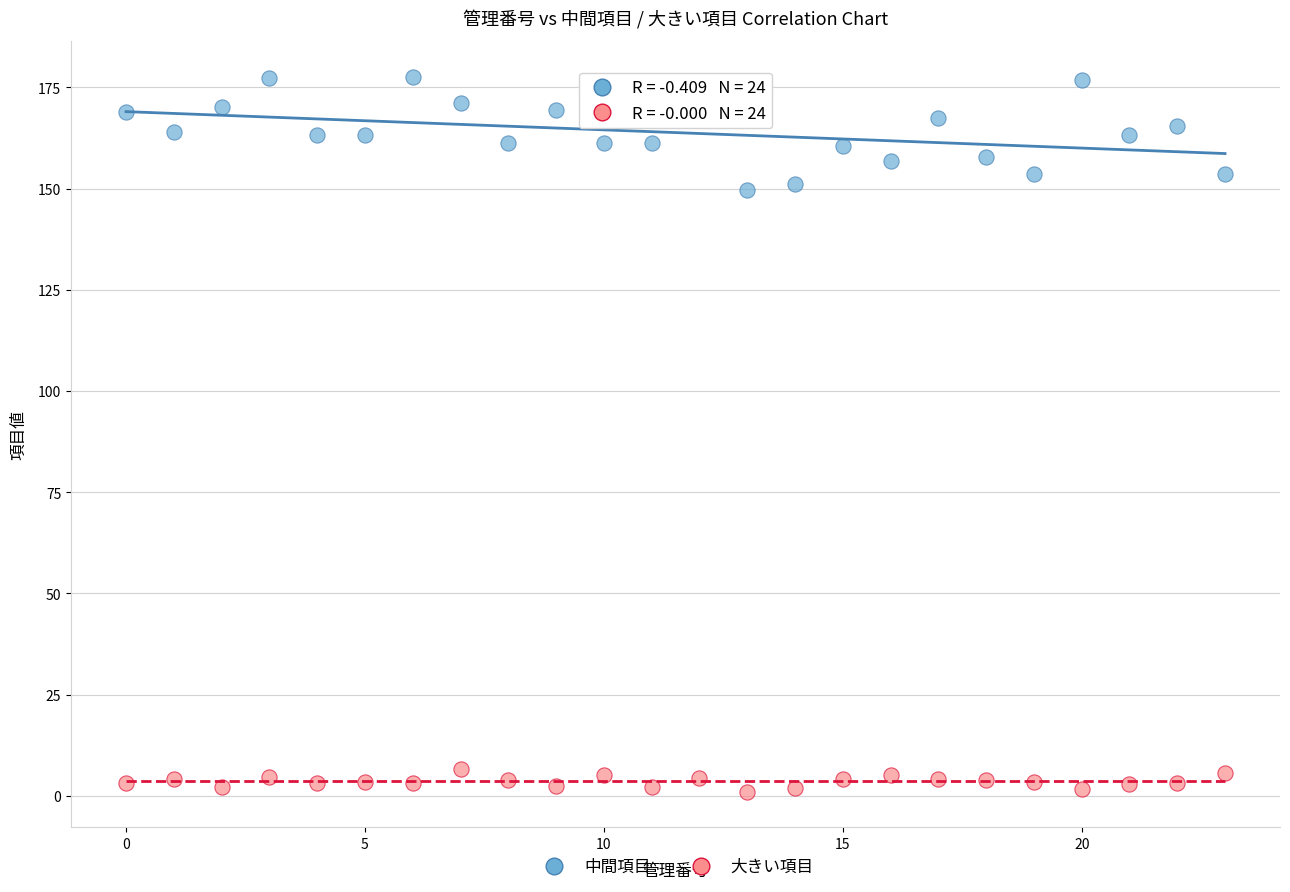

Across all data points, what is the range of Y values (max minus min)?

176.6